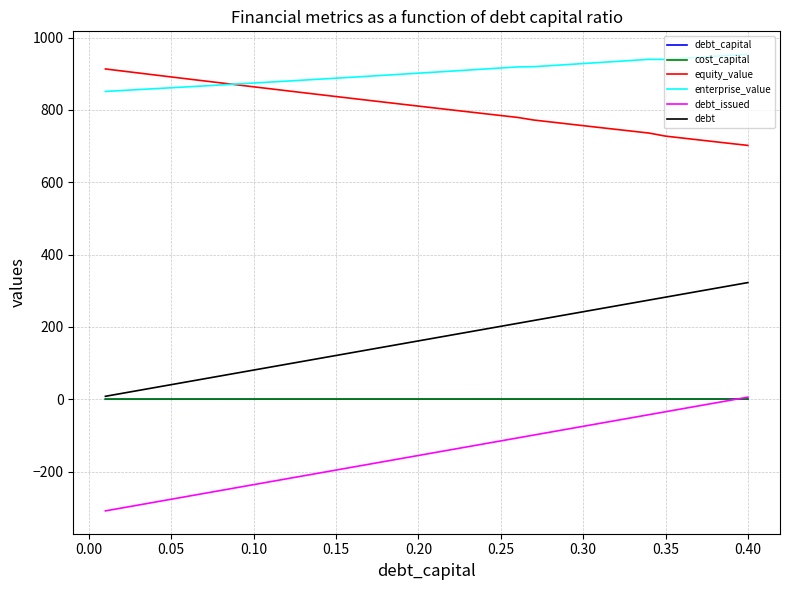

What is the highest value of the debt series?

322.5